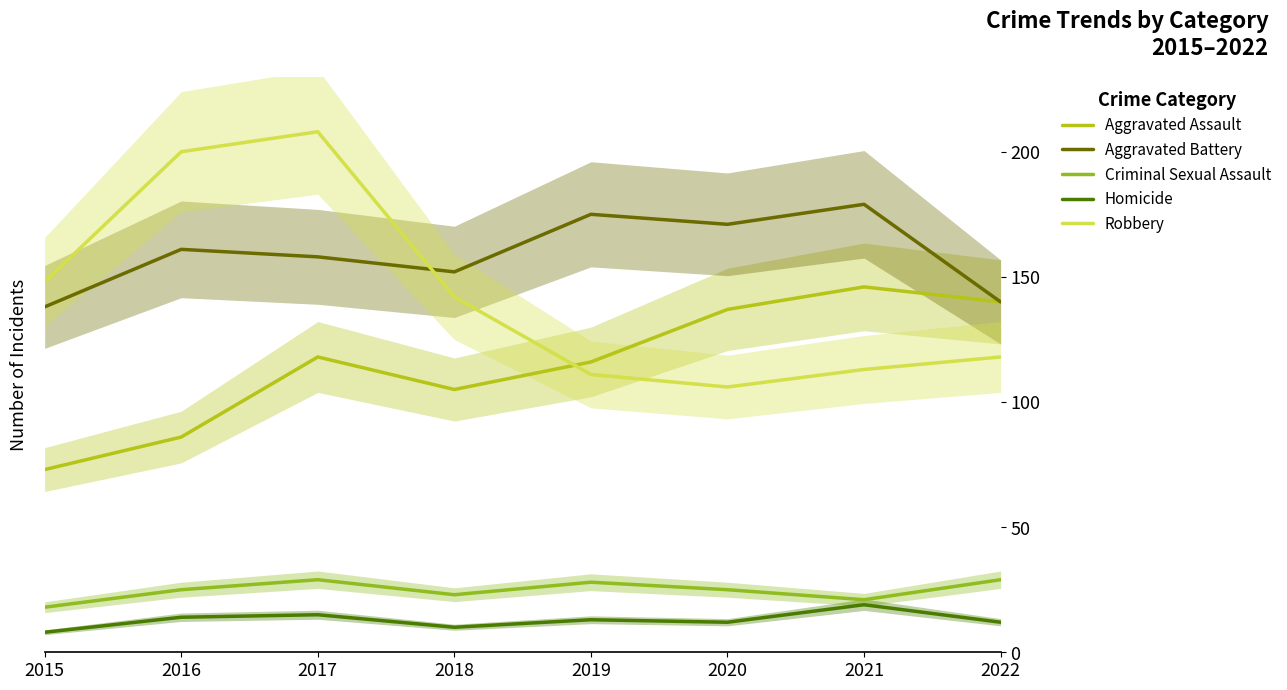

What is the value of the Criminal Sexual Assault point at the 3rd from the left?

29